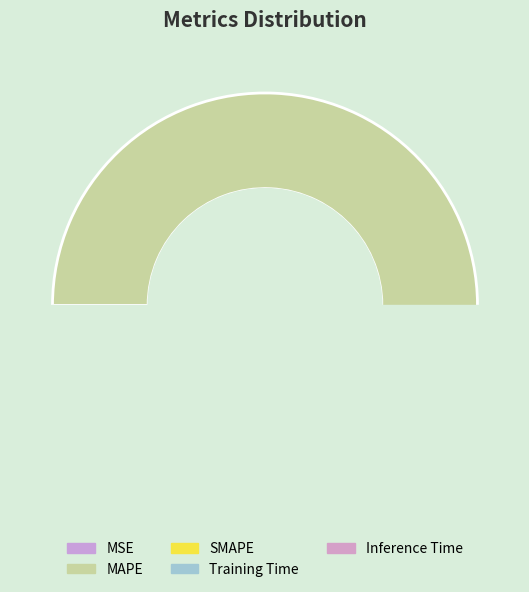

Is it true that Inference Time is 11% of the pie?

False